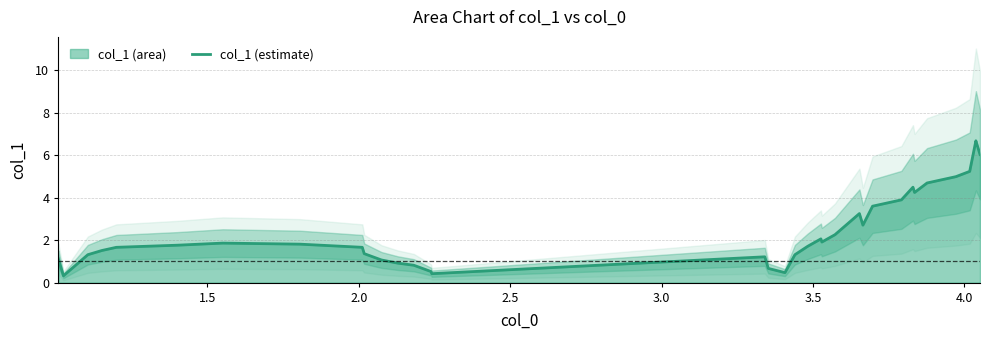

How many values are below 1?

10